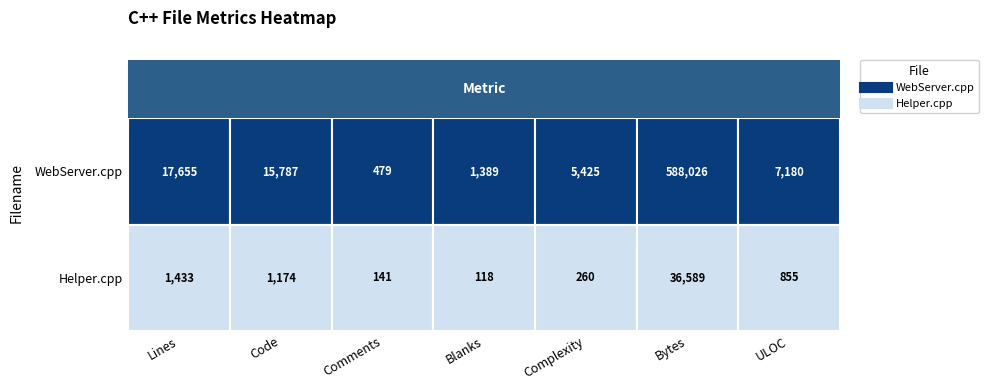

Rank the series at 5 from lowest to highest value.

Helper.cpp, WebServer.cpp